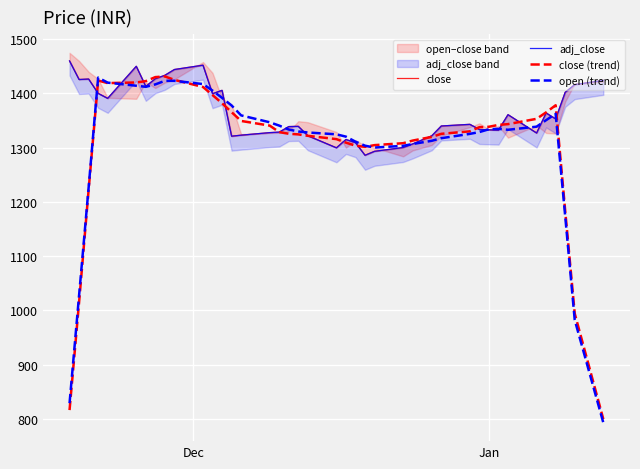

What is the lowest value of the open (trend) series?

792.9